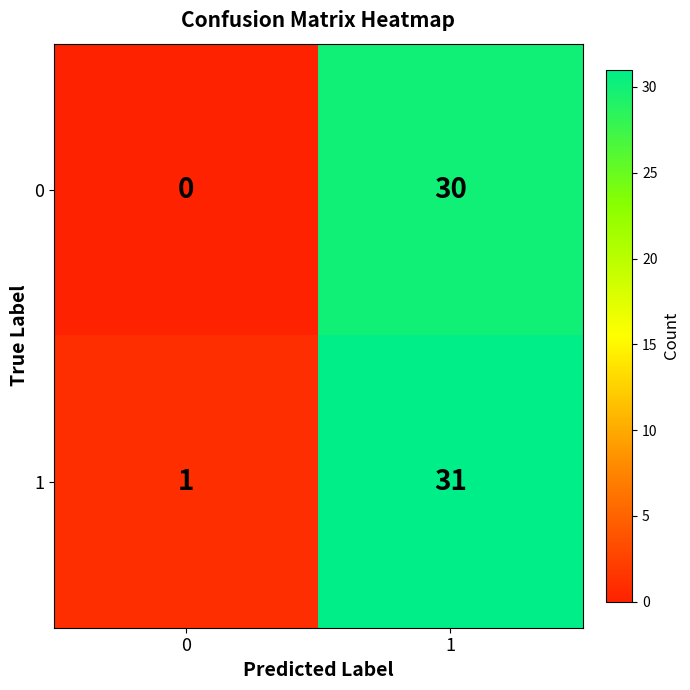

The 1 series shows 43 at 1. True or false?

False